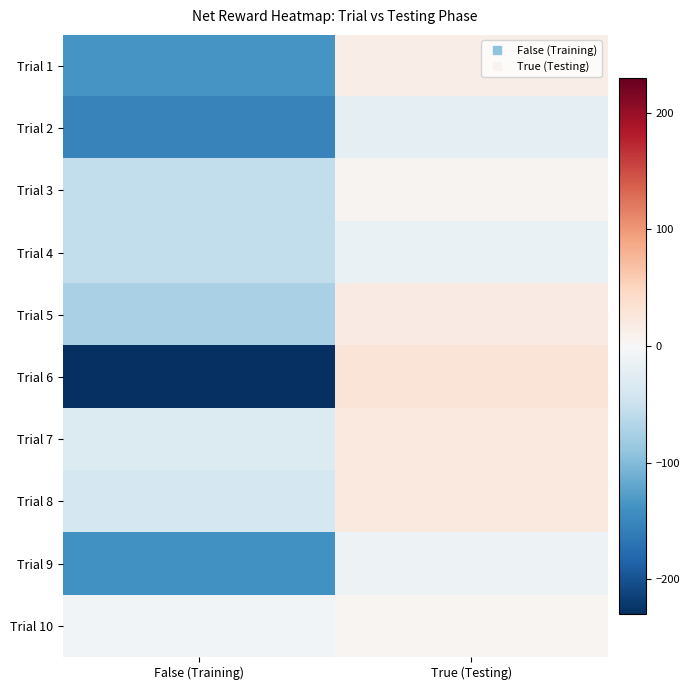

Count the number of data series in this chart.

10